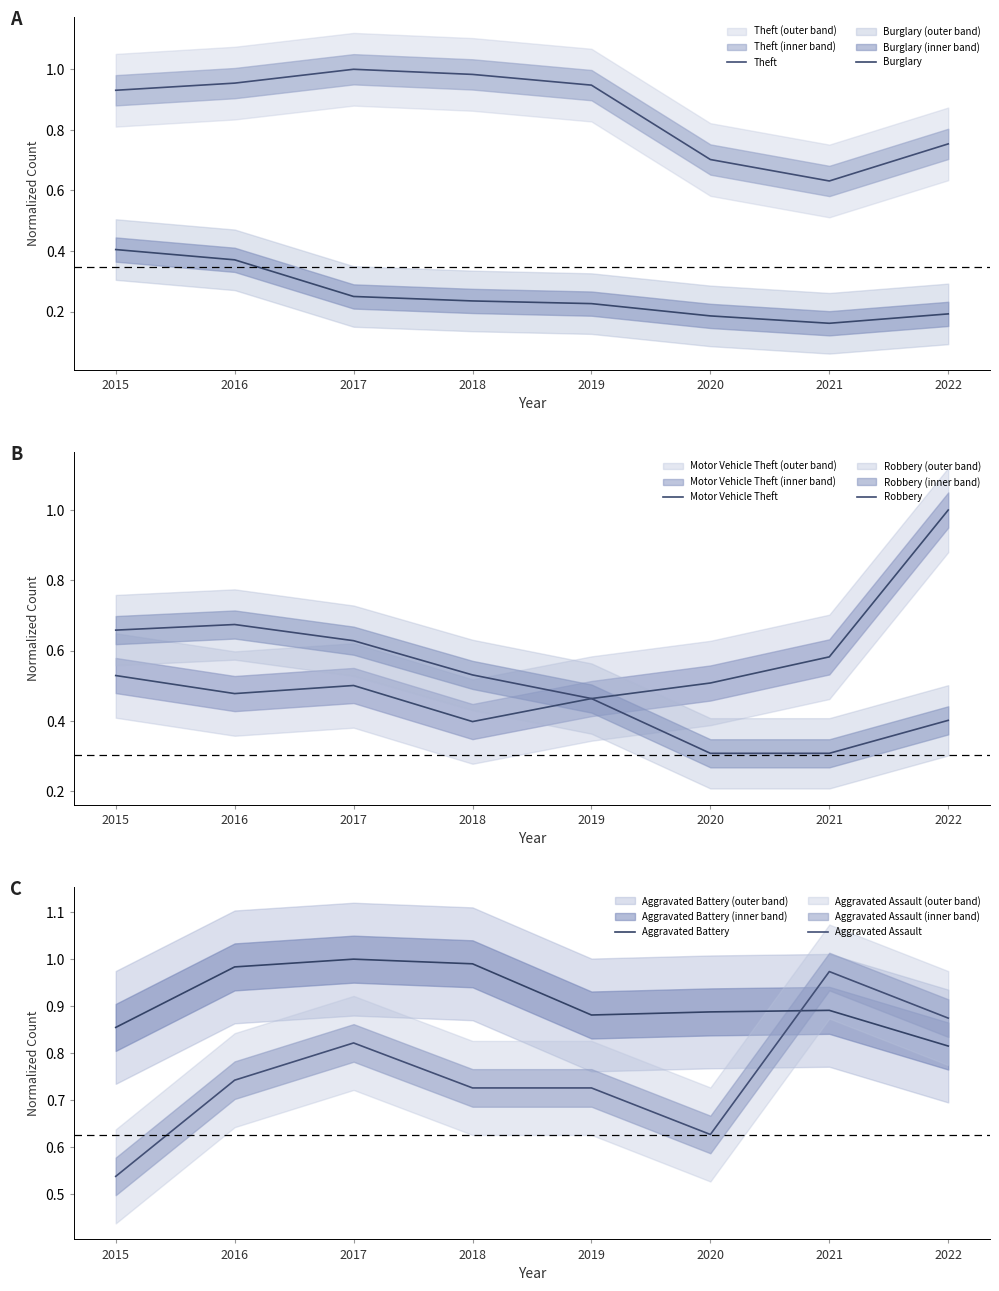

At how many categories does at least one series exceed 0?

8